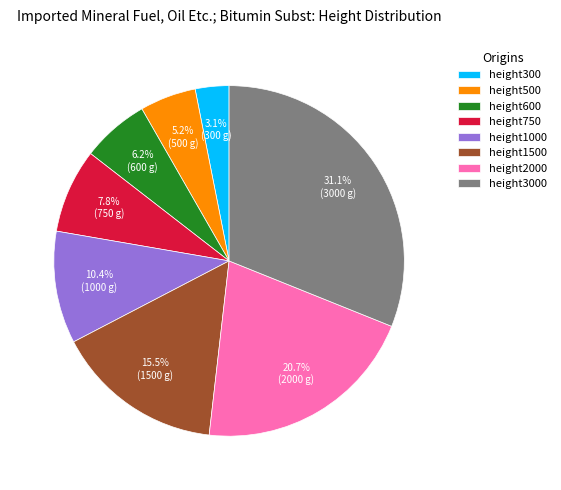

True or false: height3000 accounts for 25% of the total.

False